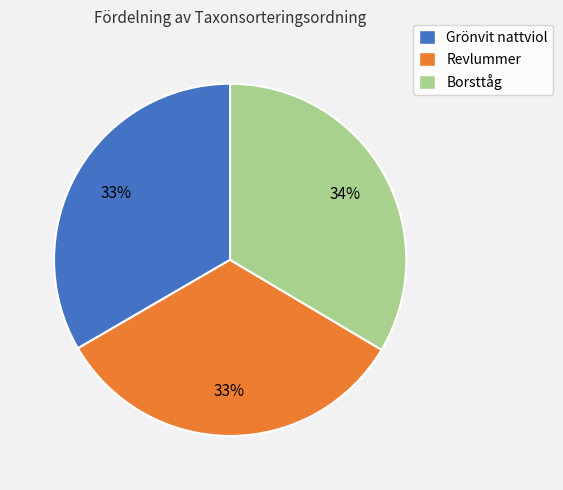

Combined, do Grönvit nattviol and Revlummer account for over 50%?

Yes